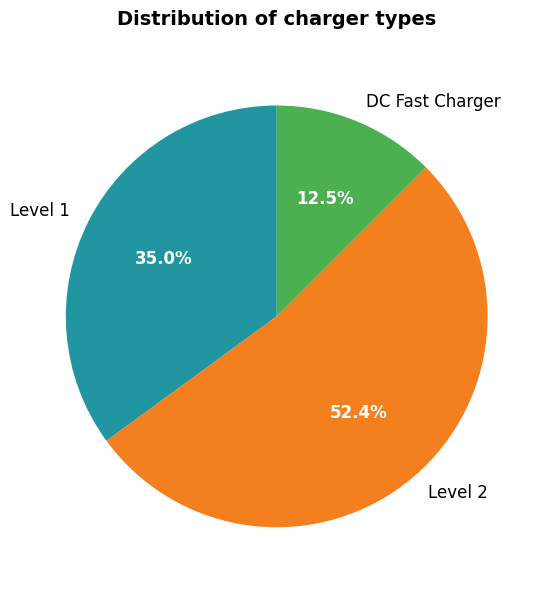

Is Level 1 the majority of the pie?

No